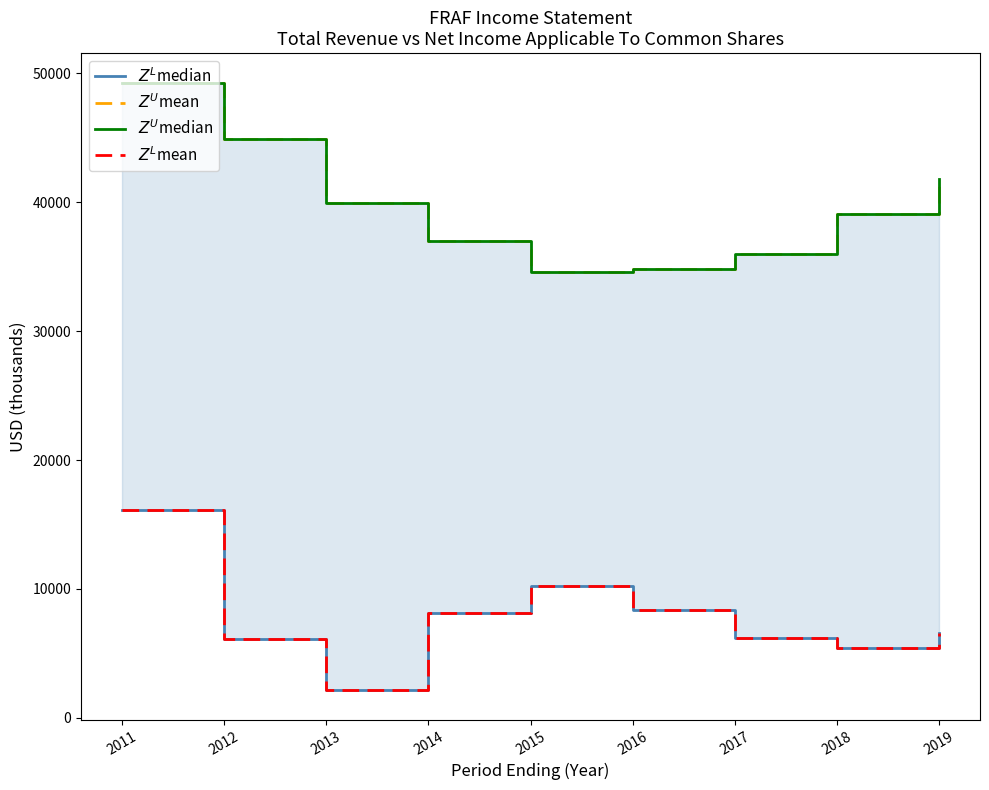

At how many categories does at least one series exceed 39261?

4